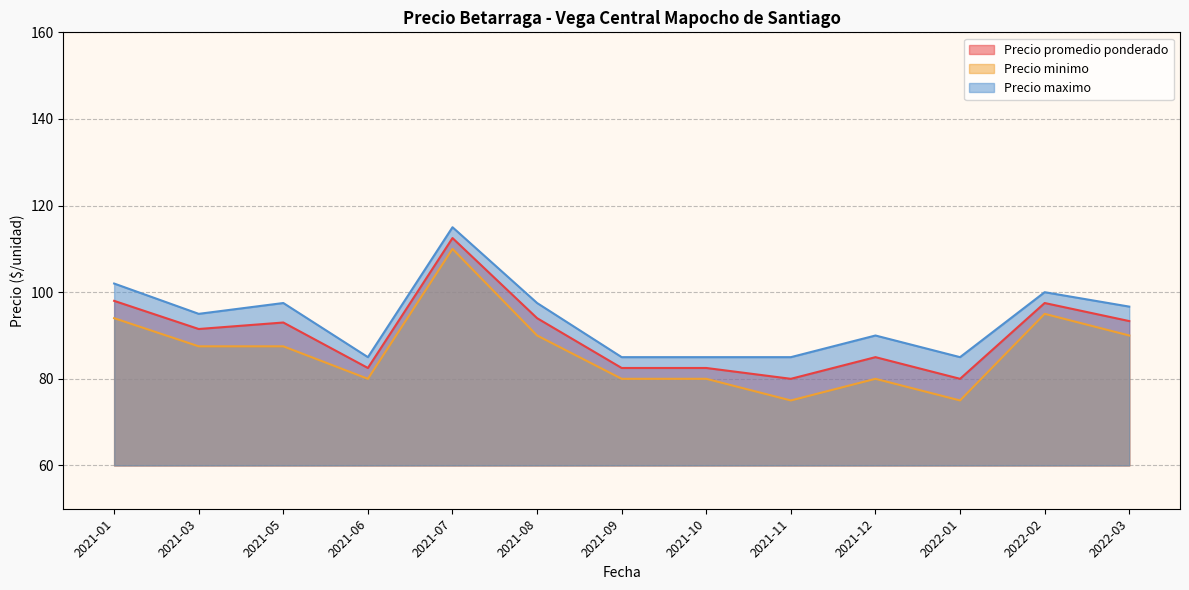

At which label does Precio promedio ponderado reach its minimum?

2021-06